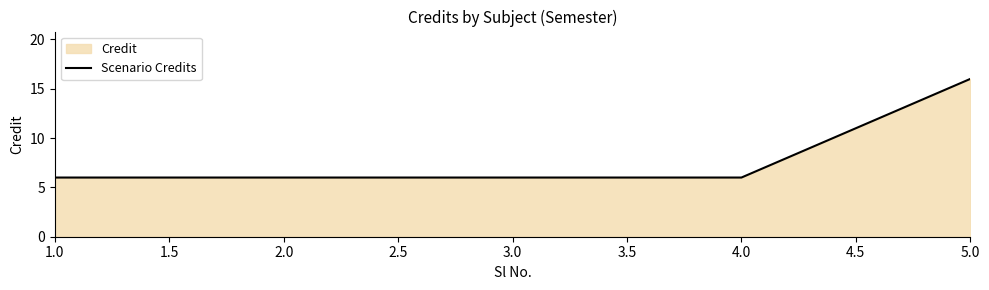

What position from the right is 2.0?

4